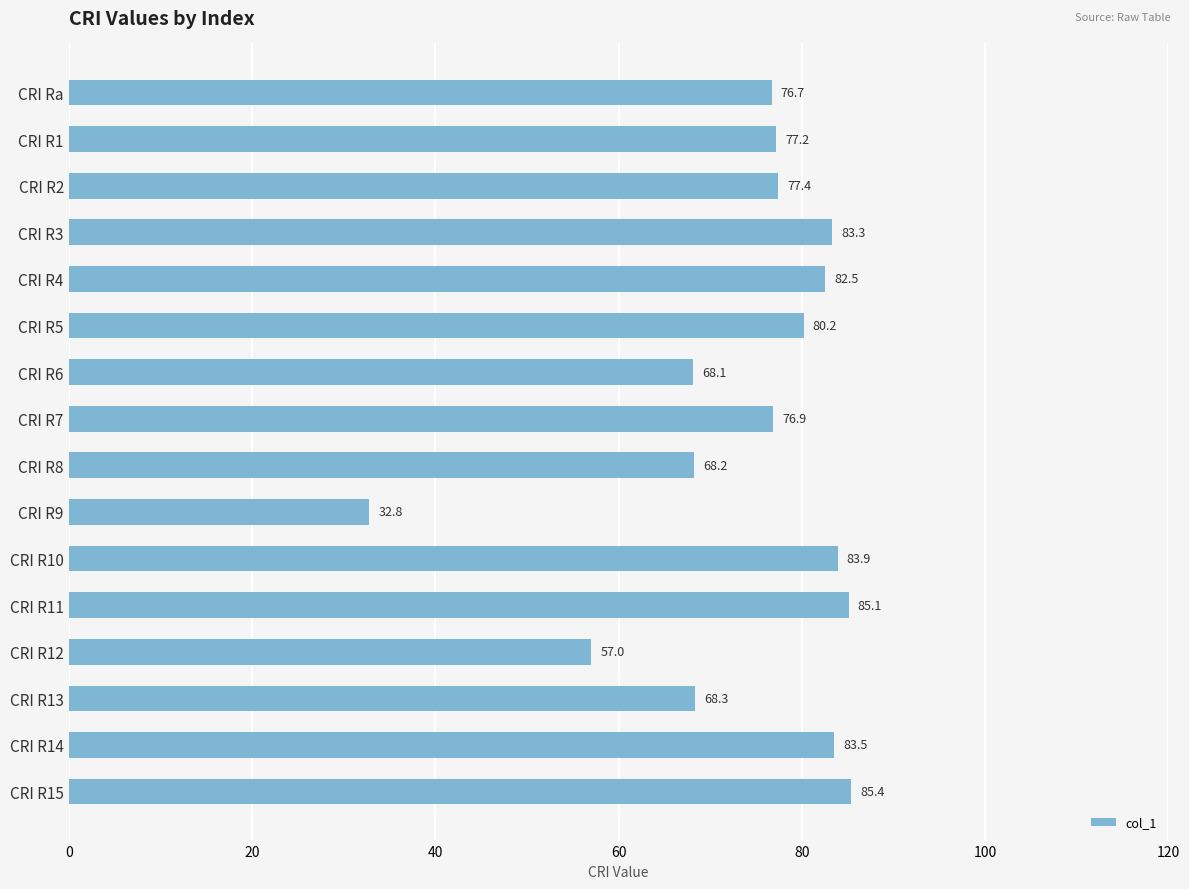

The value at CRI R14 is 83.5. True or false?

True